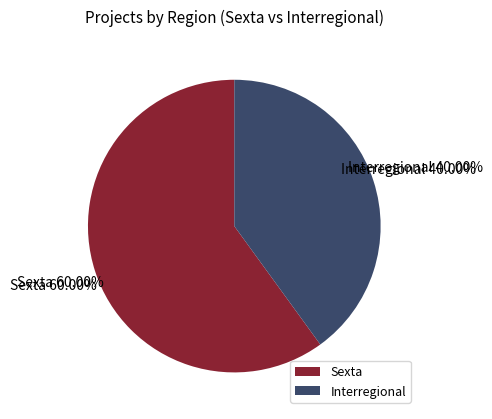

What is the largest slice in the pie chart?

Sexta